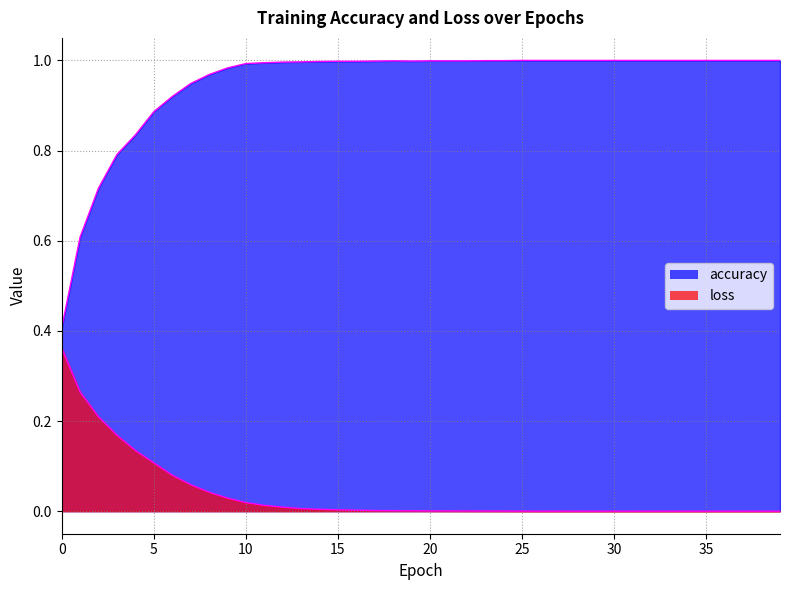

At which category is the sum across all series the highest?

9